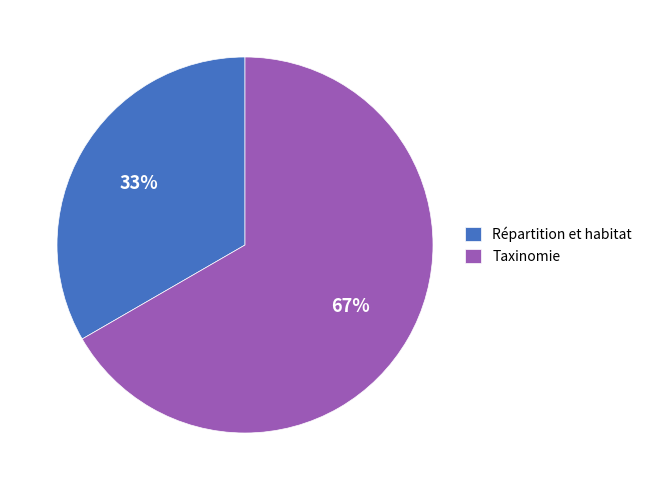

Is it true that Taxinomie is 81% of the pie?

False